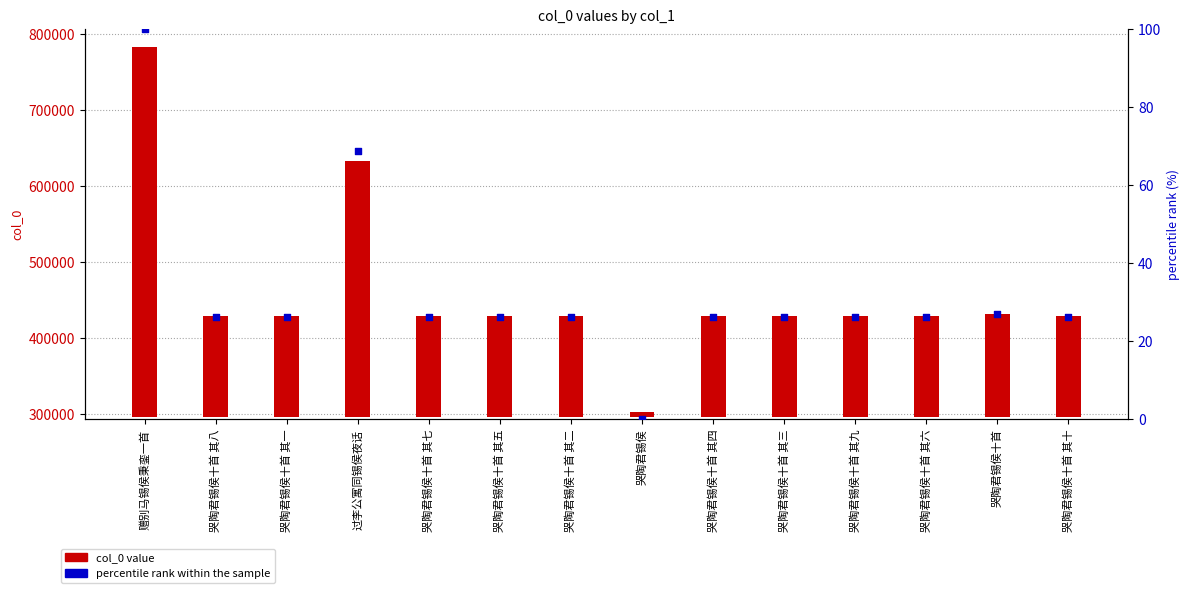

Which series has the largest total across all categories?

col_0 value